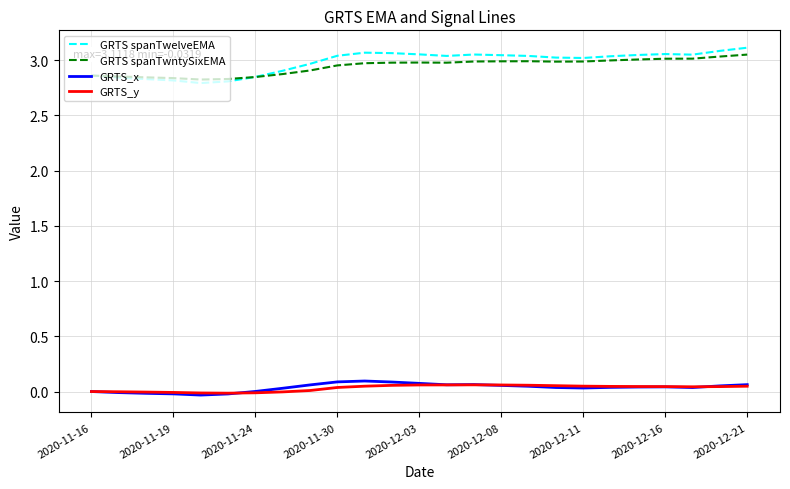

True or false: GRTS_y and GRTS spanTwntySixEMA cross at least once.

False